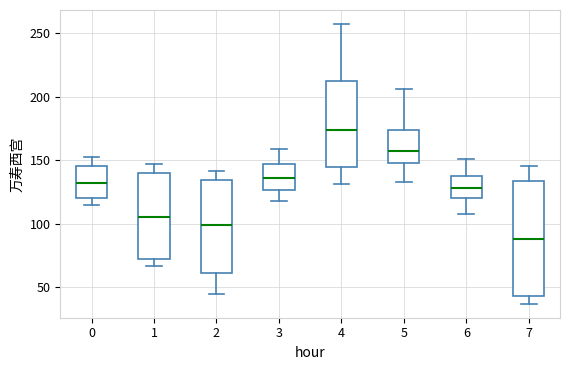

Reading left to right, read every box against the y-axis: the position of its median line, the range the box covers, and the ends of its whiskers. The values are not printed on the chart, so give them approximately, as read against the axis.

0: median 130, box 120 to 145, whiskers 115 to 155
1: median 105, box 70 to 140, whiskers 65 to 145
2: median 100, box 60 to 135, whiskers 45 to 140
3: median 135, box 125 to 145, whiskers 120 to 160
4: median 175, box 145 to 210, whiskers 130 to 255
5: median 160, box 150 to 175, whiskers 135 to 205
6: median 130, box 120 to 135, whiskers 110 to 150
7: median 90, box 45 to 135, whiskers 35 to 145